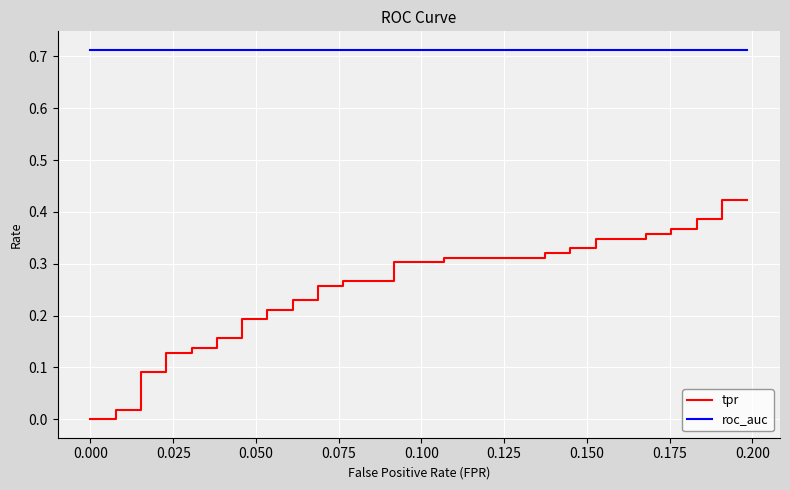

What is the greatest value displayed?

0.7